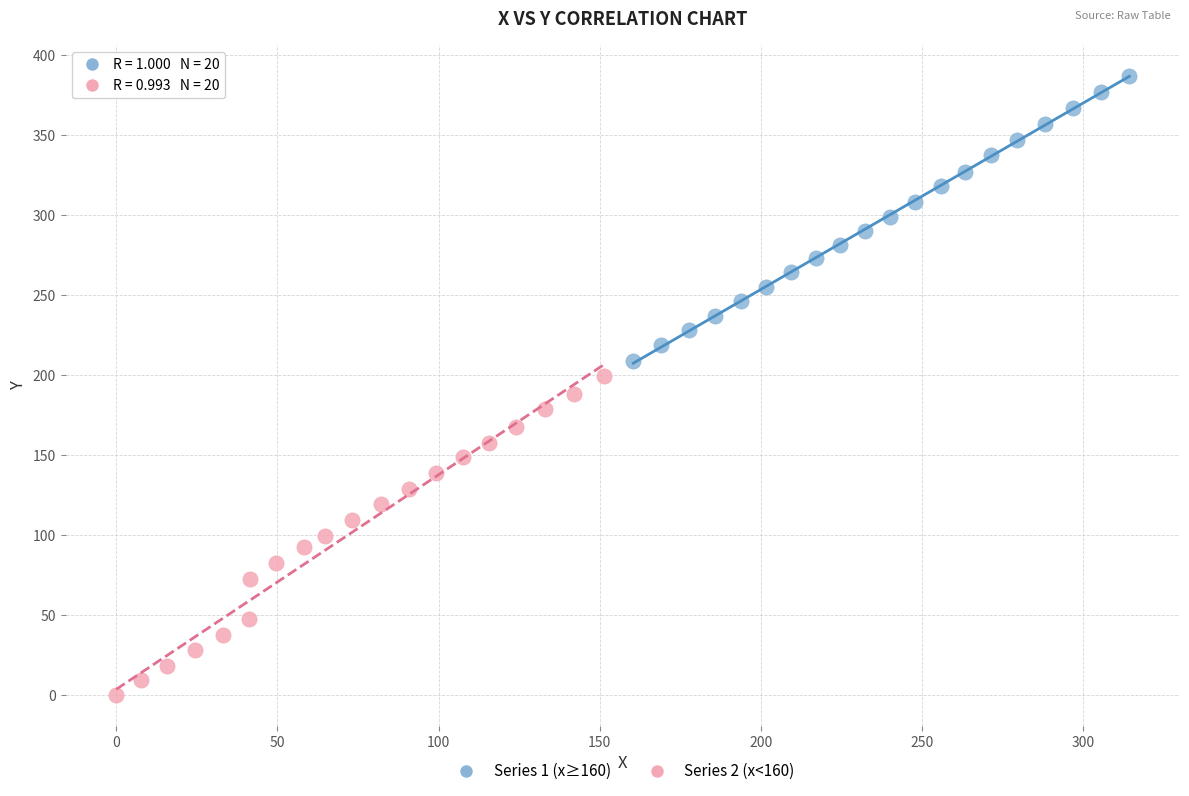

Which series has the largest Y range (max minus min)?

Series 2 (x<160)